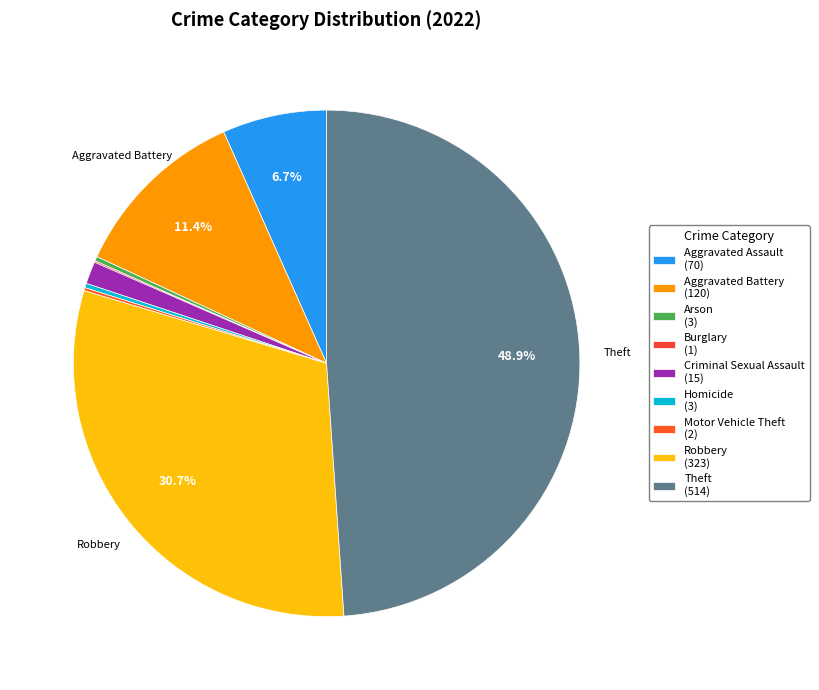

What portion of the pie excludes Arson?

99.7%